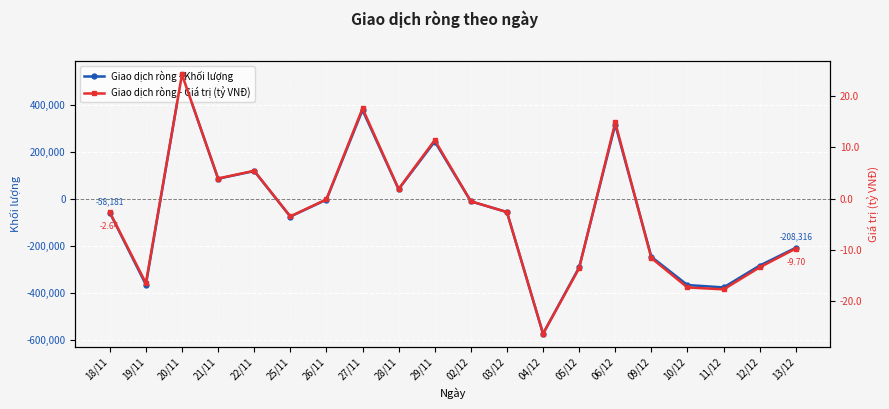

What is the difference between the second highest and second lowest values in the Giao dịch ròng - Khối lượng series?

756989